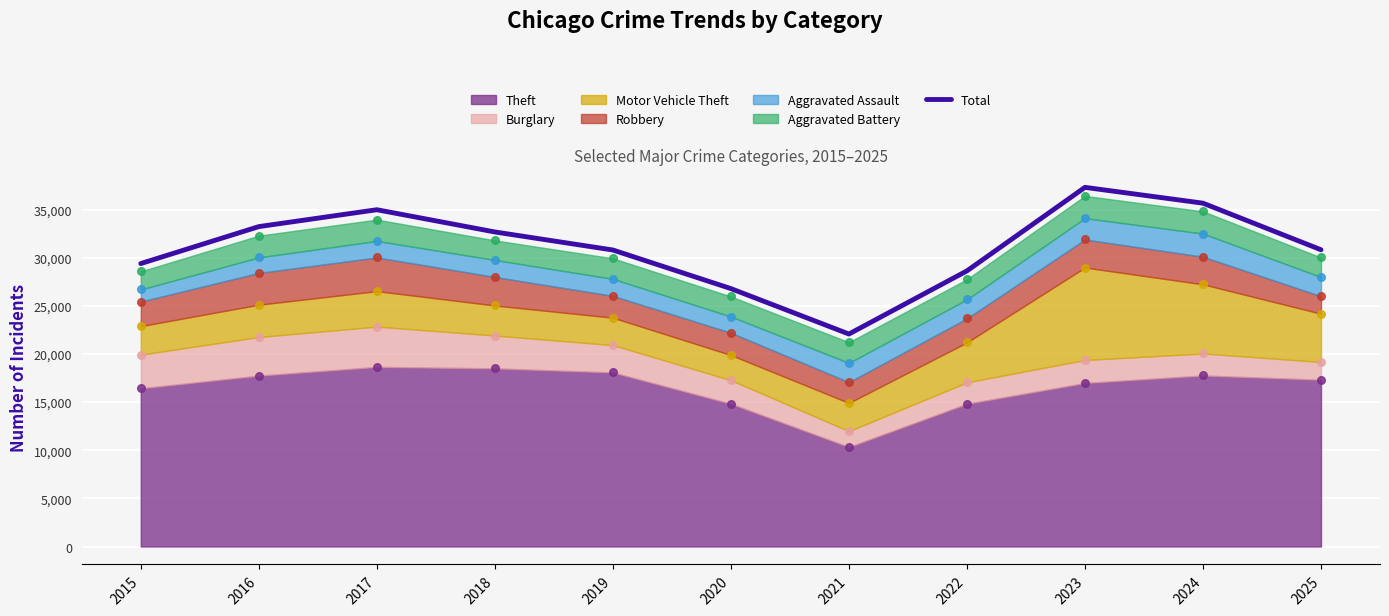

What is the change in value from 2018 to 2025?

-1849